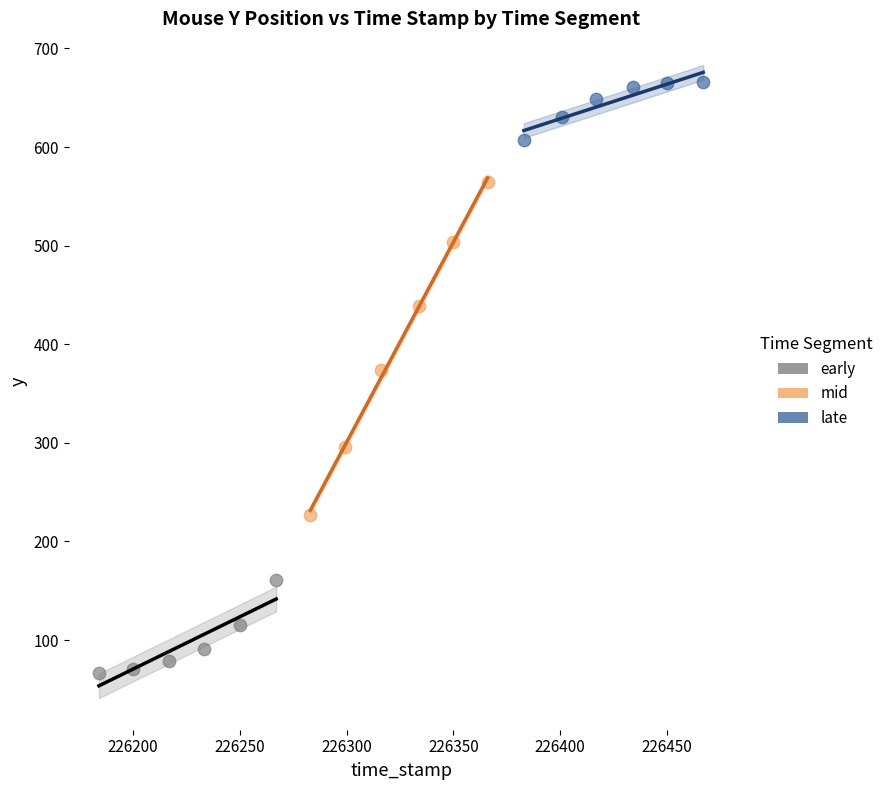

Which series contains the lowest Y value?

early